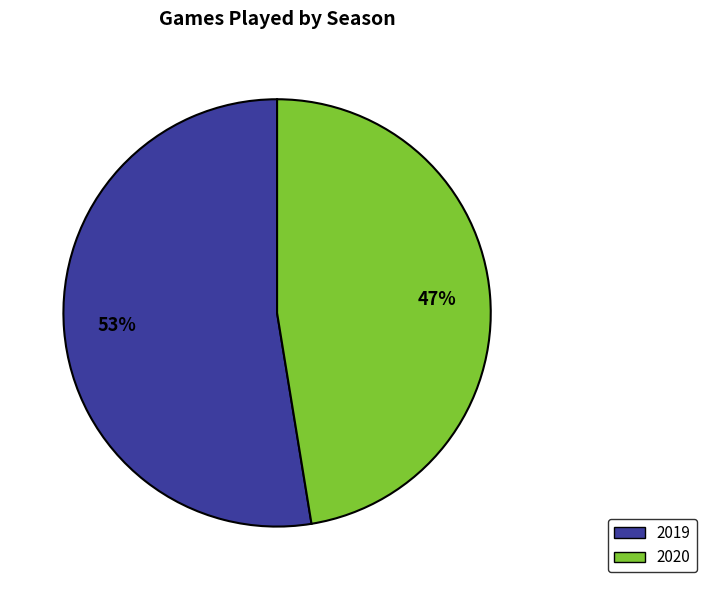

How many segments does this pie chart have?

2